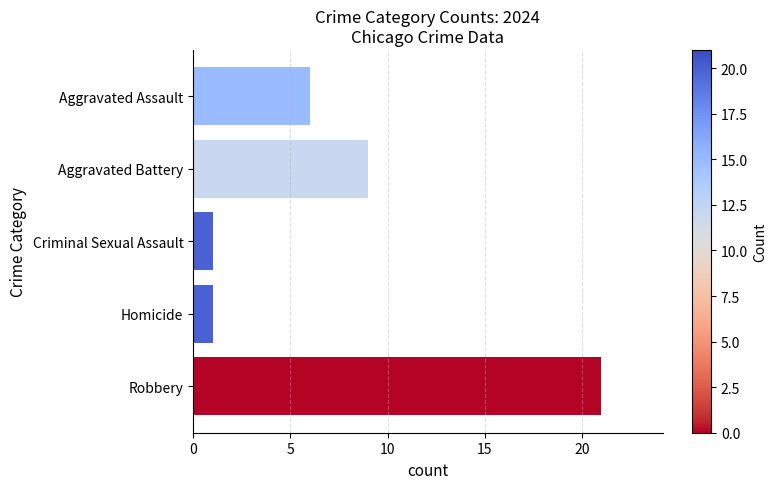

Where is the data nearest to the value 11?

Aggravated Battery